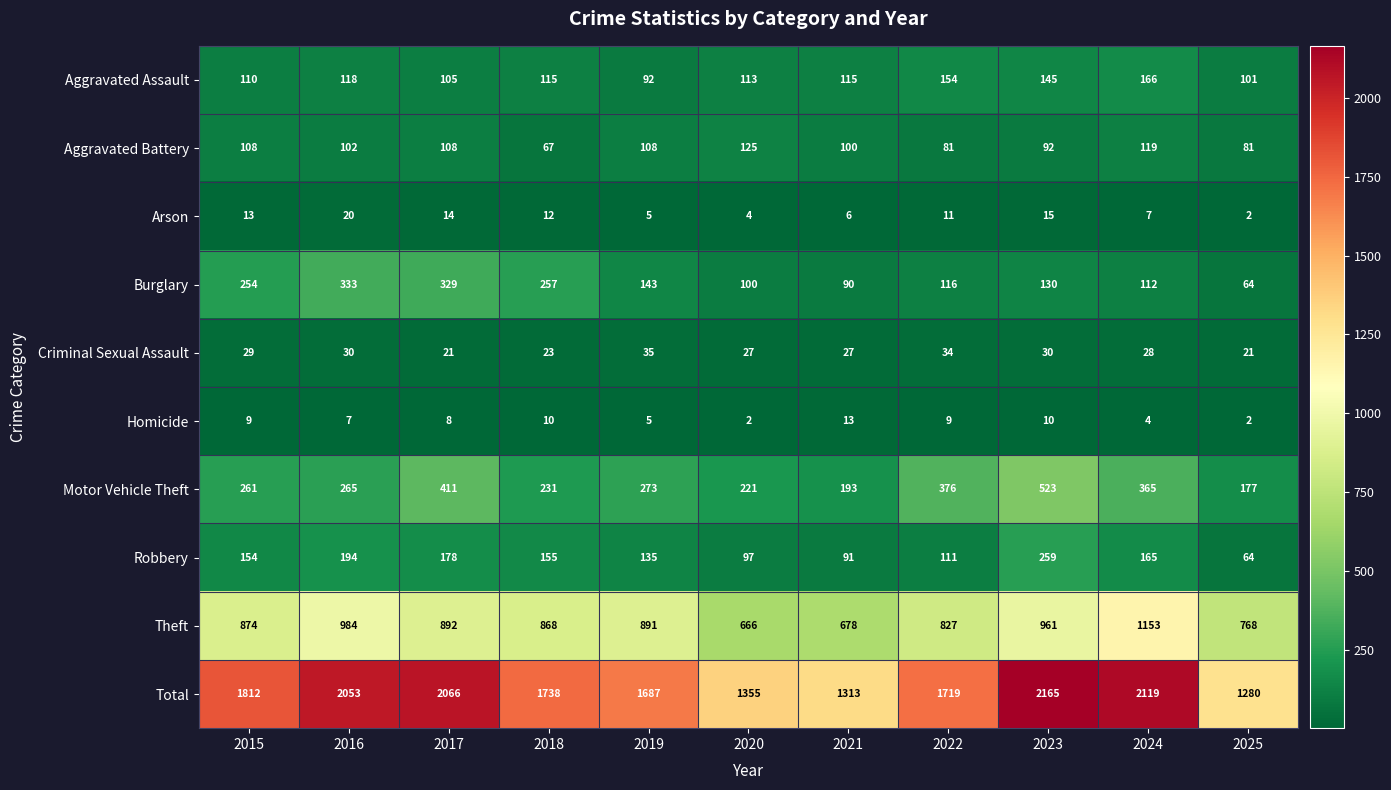

Which series has the largest total across all categories?

Total